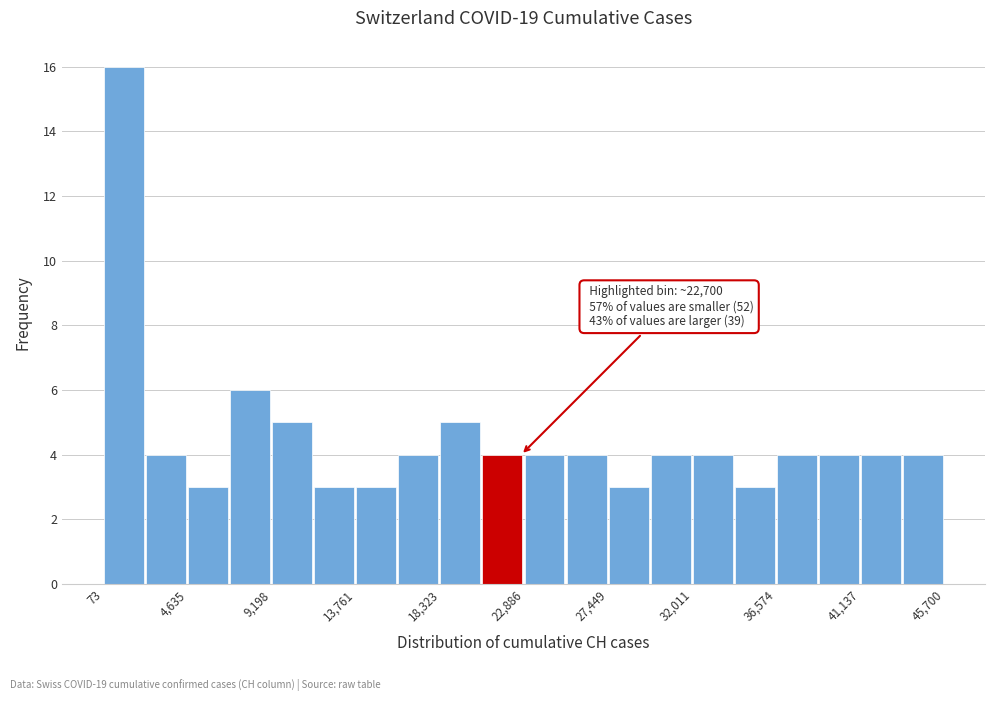

Over which range of the x-axis is the bar tallest?

0 to 2500